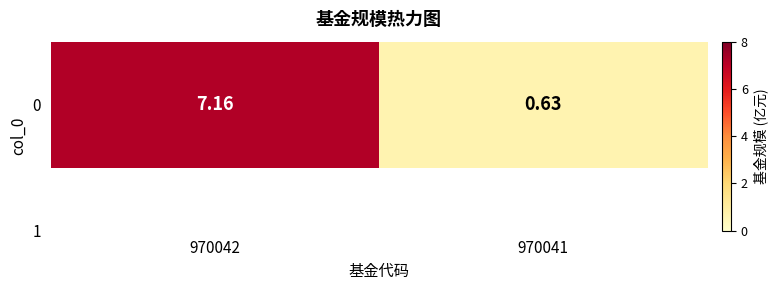

Approximately how many times larger is the value at 970041 compared to 970042?

0.1